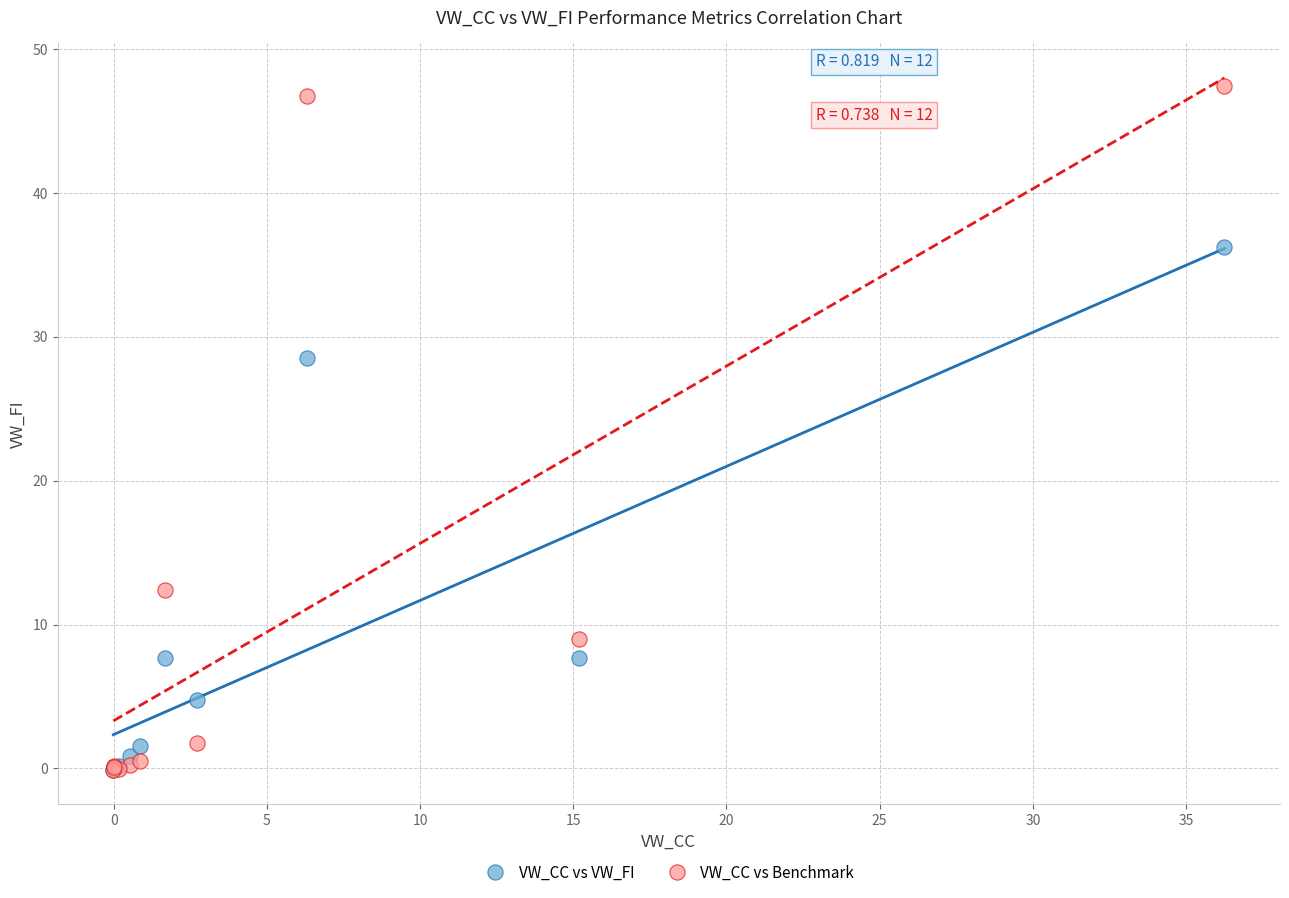

Across all series, what Y value is closest to 23?

28.5